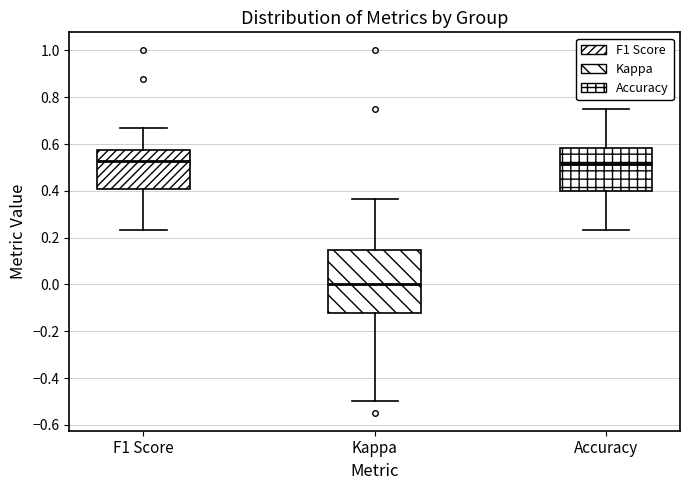

Where does the lower whisker of the box for Accuracy end on the y-axis? The values are not printed on the chart, so give them approximately, as read against the axis.

0.24